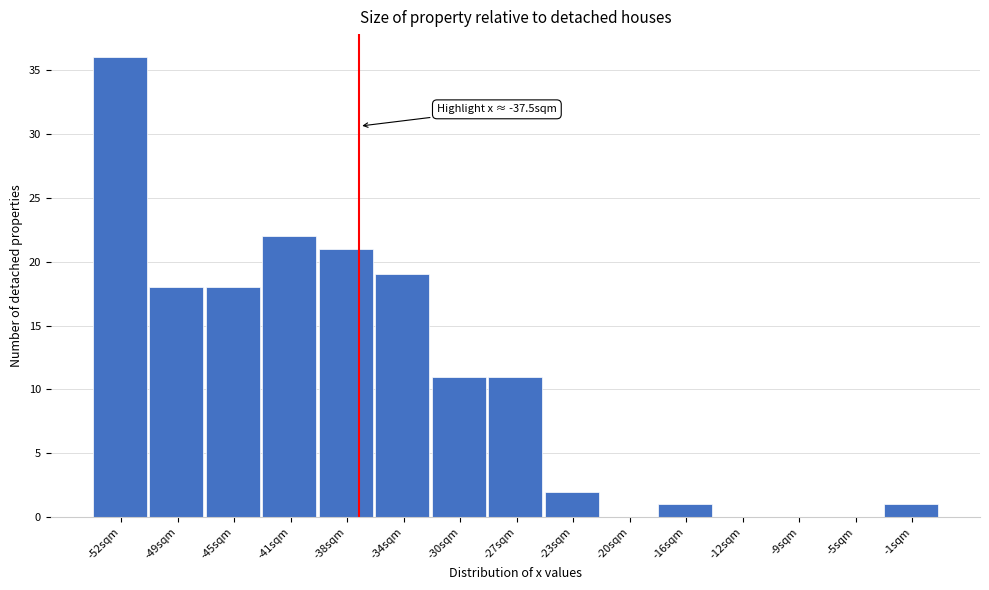

Reading left to right, what are all the values shown in this chart?

-52sqm=36	-49sqm=18	-45sqm=18	-41sqm=22	-38sqm=21	-34sqm=19	-30sqm=11	-27sqm=11	-23sqm=2	-20sqm=0	-16sqm=1	-12sqm=0	-9sqm=0	-5sqm=0	-1sqm=1